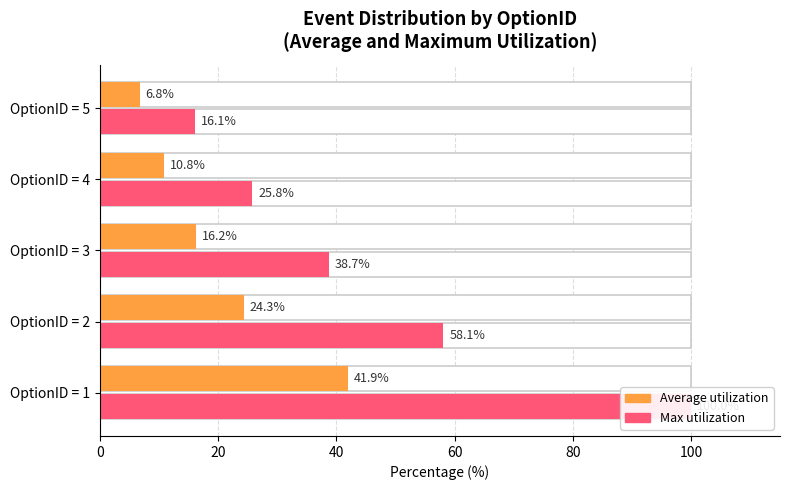

Rank the series by their maximum value, from lowest to highest.

Average utilization, Max utilization